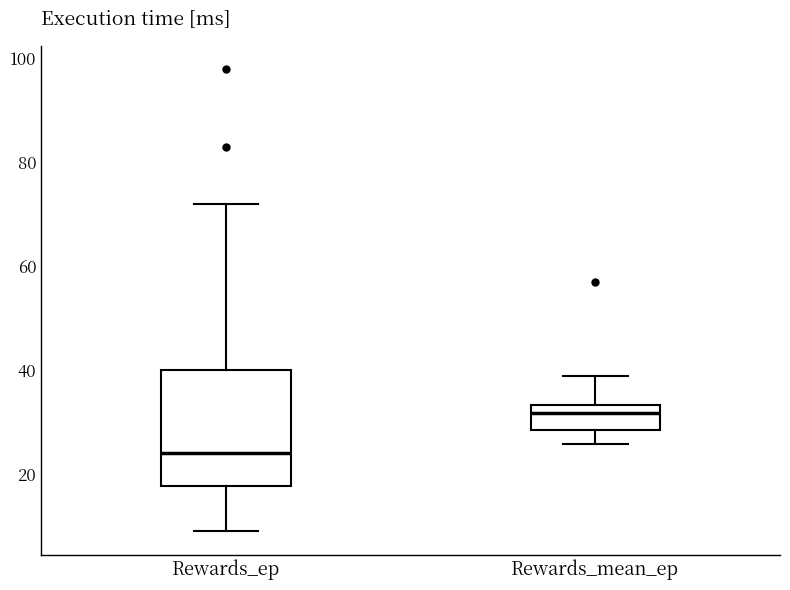

Which box's median line is the lowest?

Rewards_ep